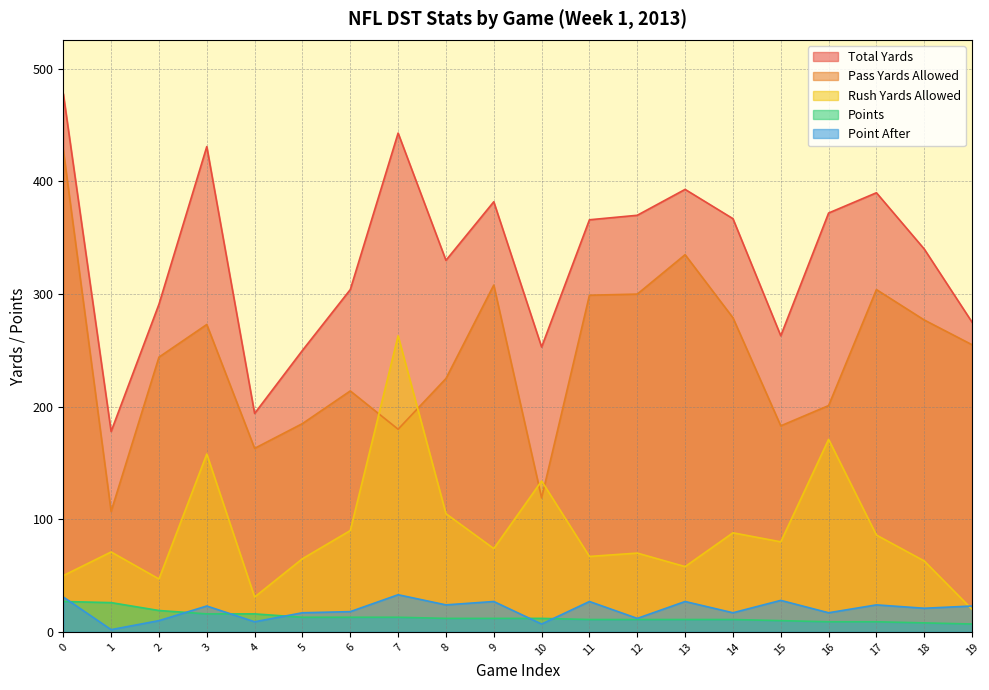

The value of Point After at 10 is 11. True or false?

False